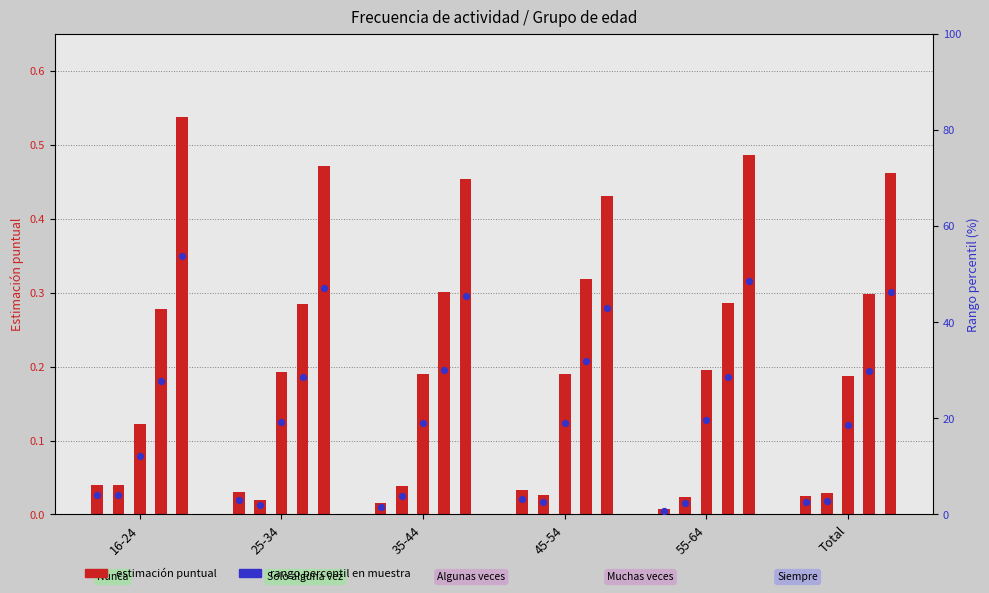

Approximately how many times larger is the value at 35-44 compared to 16-24?

0.4